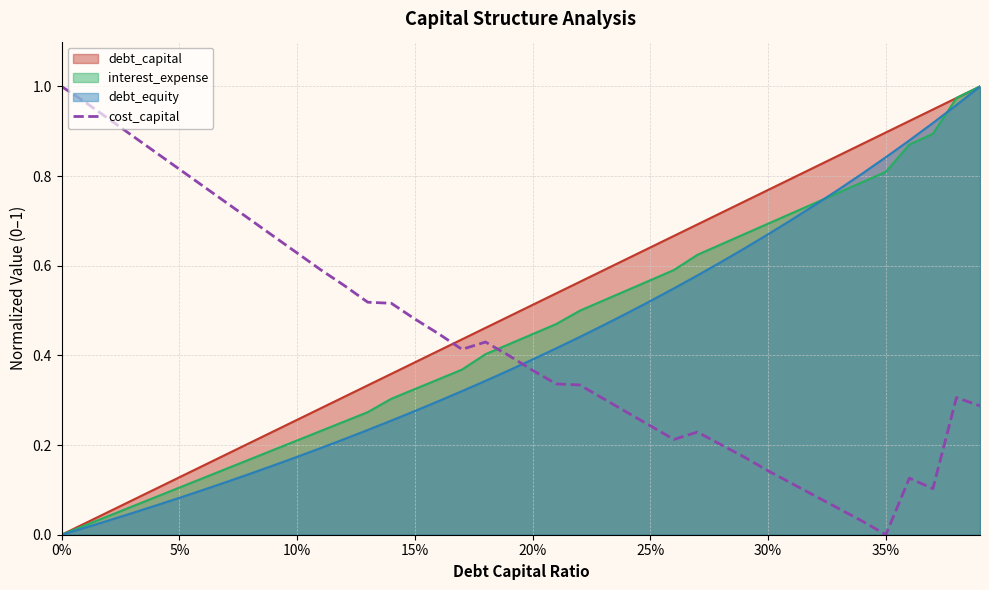

What is the difference between the maximum and minimum values?

1.0